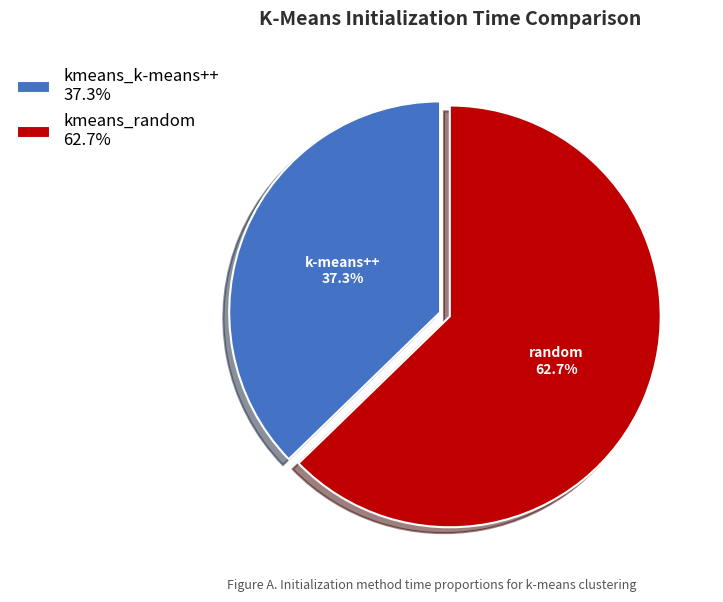

Rank the categories by value from lowest to highest.

kmeans_k-means++, kmeans_random